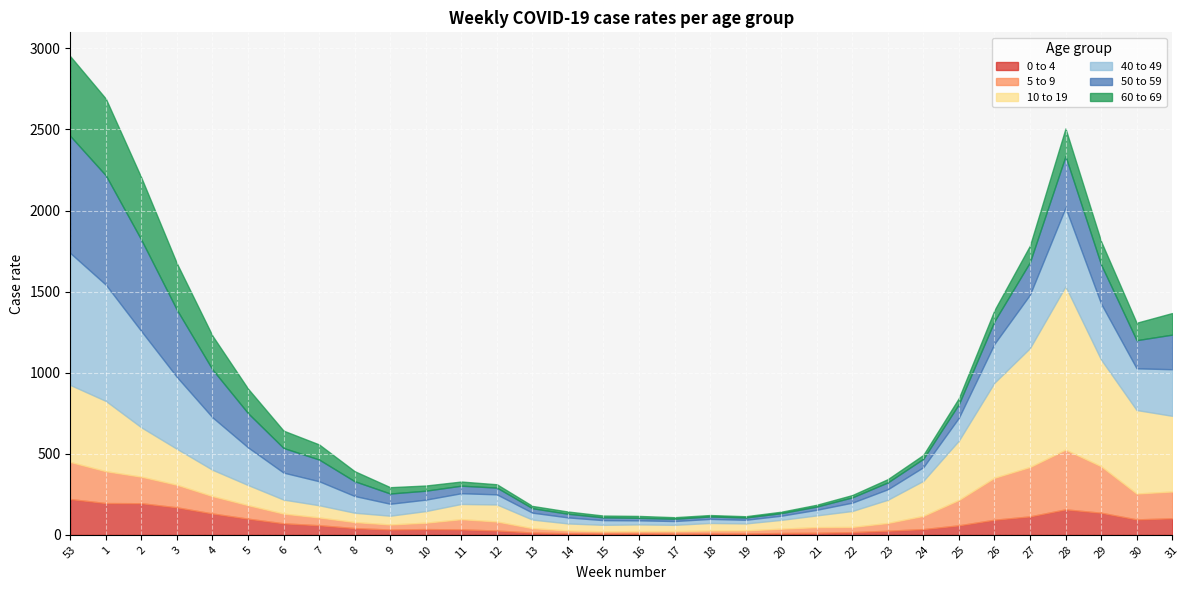

What is the label of the 2nd point from the right?

30